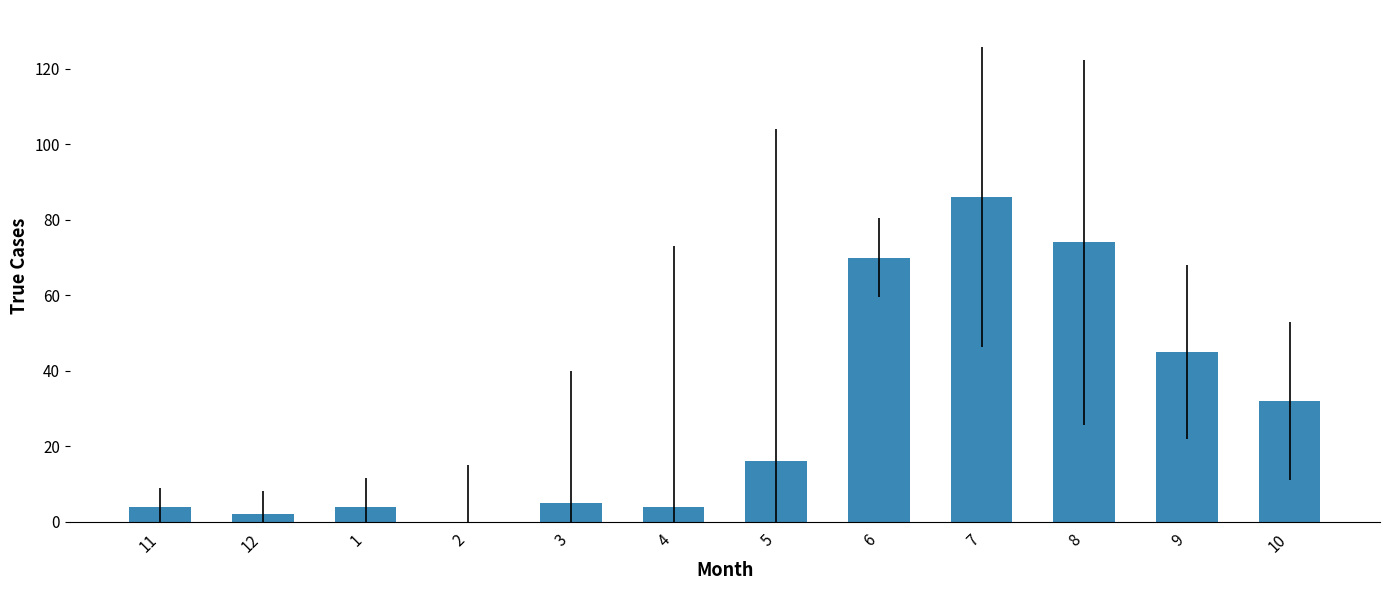

Approximately how many times larger is the value at 10 compared to 9?

0.7